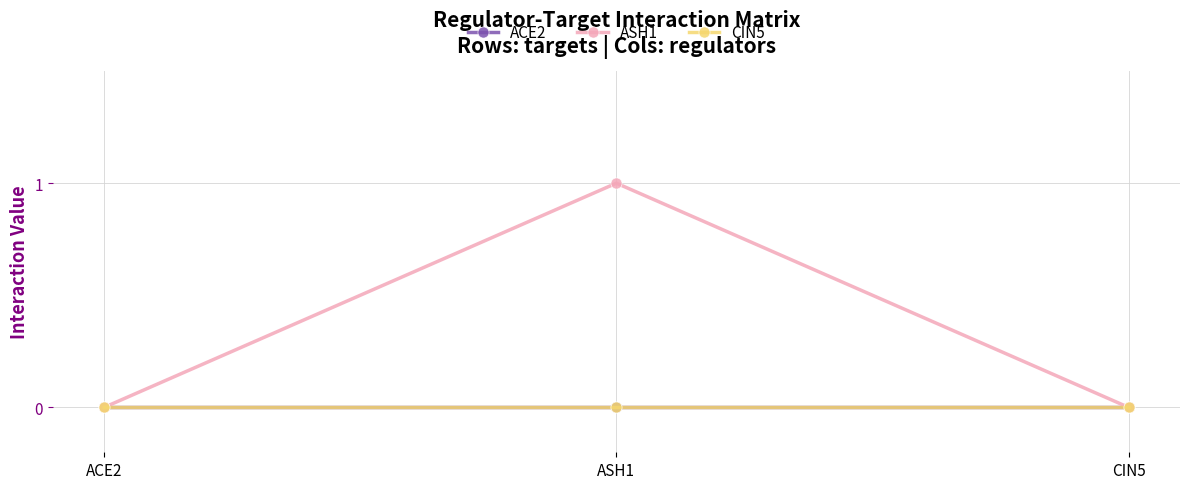

The value of ASH1 at ACE2 is 1. True or false?

False